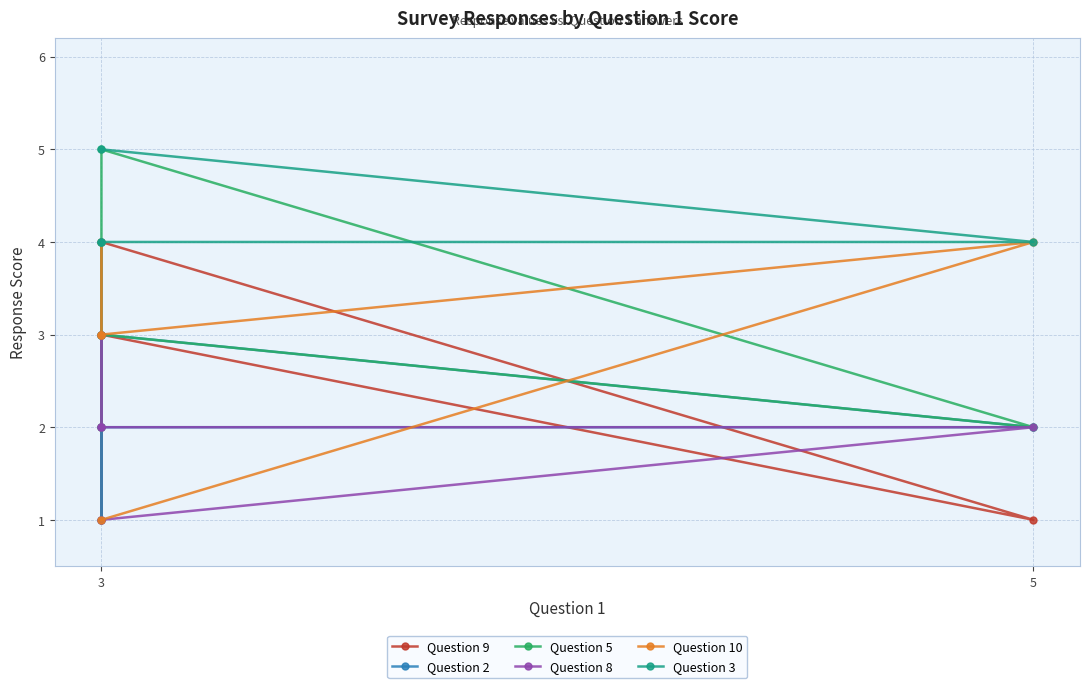

Which series has the widest spread of values?

Question 9